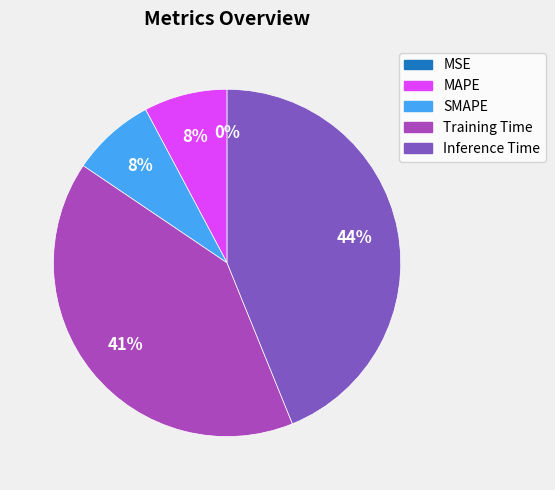

Is there a majority slice in this chart?

No